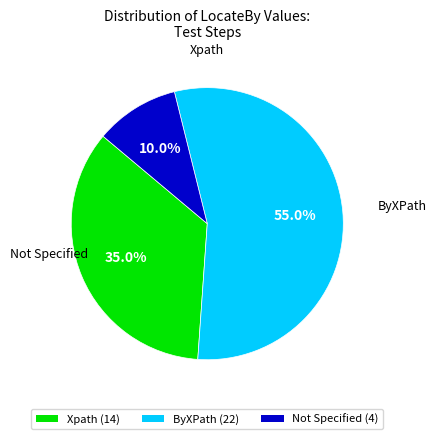

How many slices are in this pie chart?

3